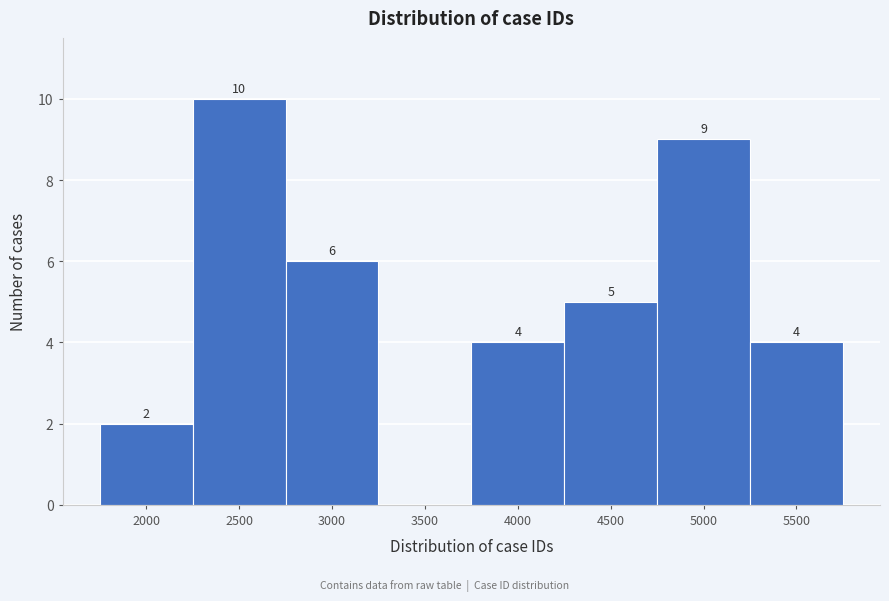

Reading left to right, list all the values displayed in this chart.

2000=2	2500=10	3000=6	3500=0	4000=4	4500=5	5000=9	5500=4